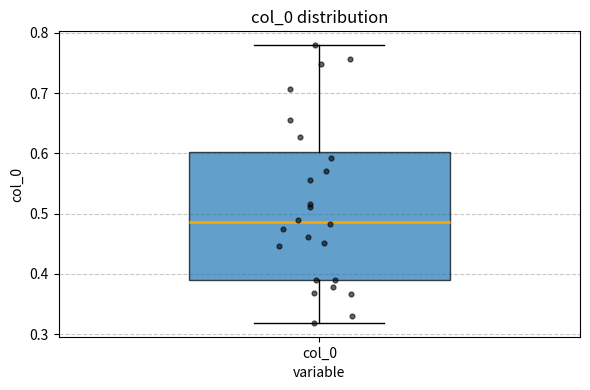

Where is the lower edge of the box for col_0 on the y-axis? The values are not printed on the chart, so give them approximately, as read against the axis.

0.39